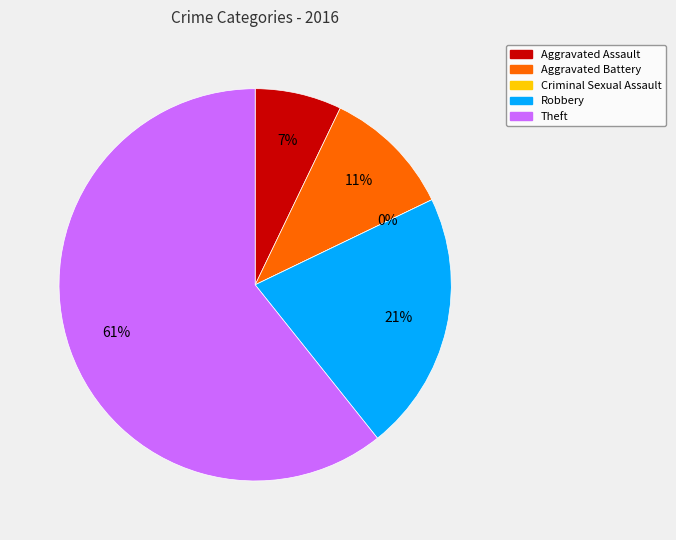

The Theft slice represents 46% of the pie. True or false?

False